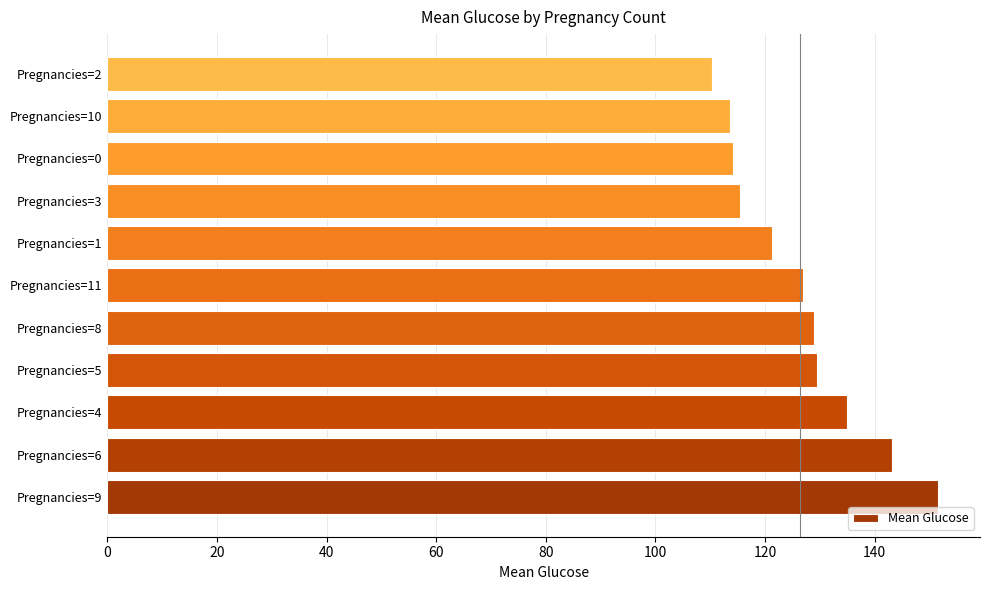

At which category does the chart reach its minimum across all series?

Pregnancies=2